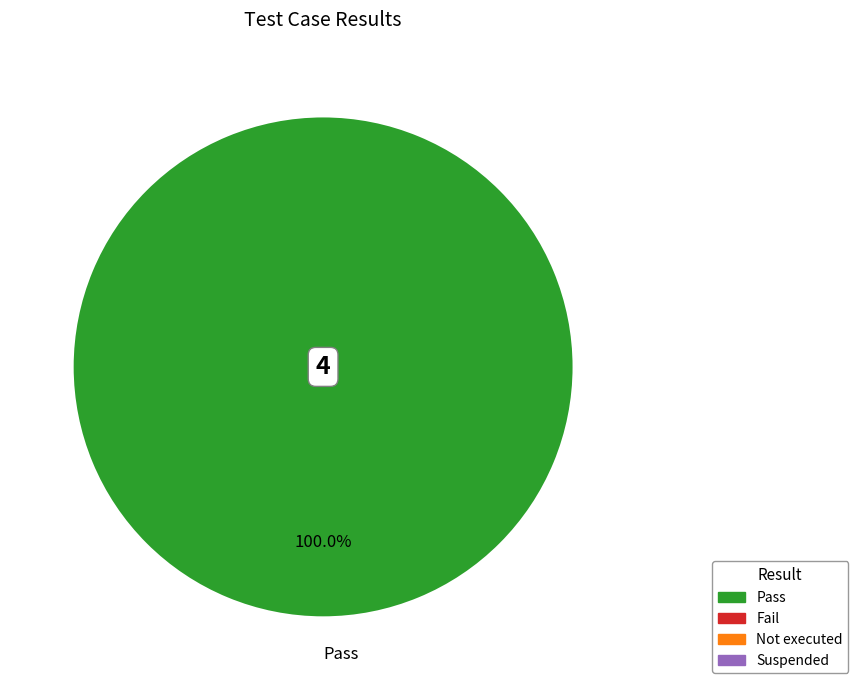

Is there any slice that represents more than half of the pie?

Yes